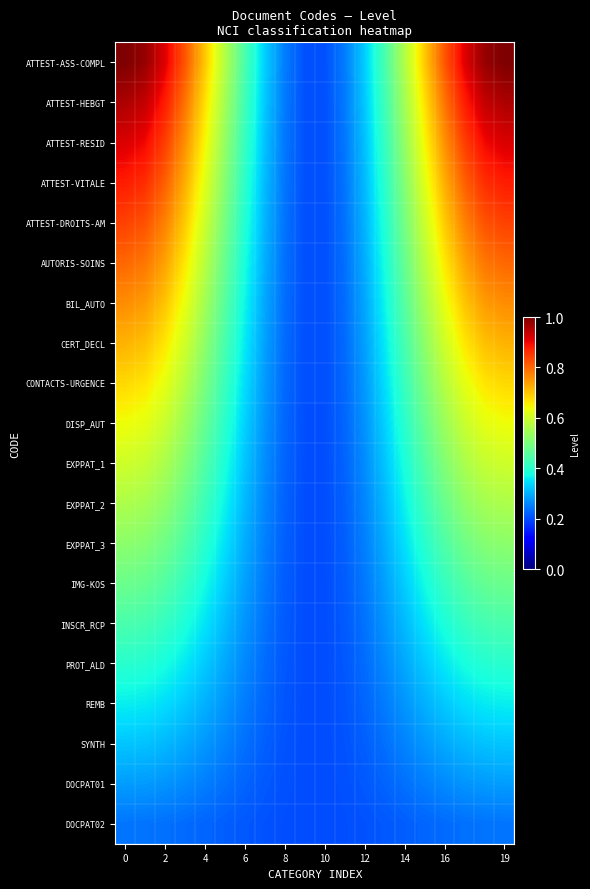

List the series in order of their peak value, highest first.

ATTEST-ASS-COMPL, ATTEST-HEBGT, ATTEST-RESID, ATTEST-VITALE, ATTEST-DROITS-AM, AUTORIS-SOINS, BIL_AUTO, CERT_DECL, CONTACTS-URGENCE, DISP_AUT, EXPPAT_1, EXPPAT_2, EXPPAT_3, IMG-KOS, INSCR_RCP, PROT_ALD, REMB, SYNTH, DOCPAT01, DOCPAT02